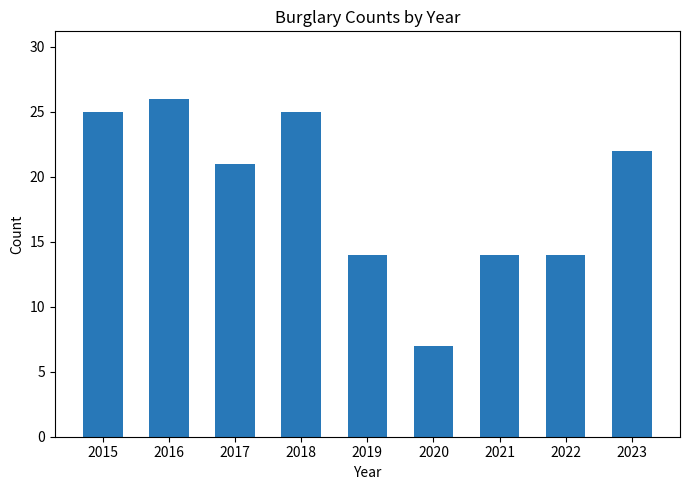

What is the change in value from 2018 to 2019?

-11